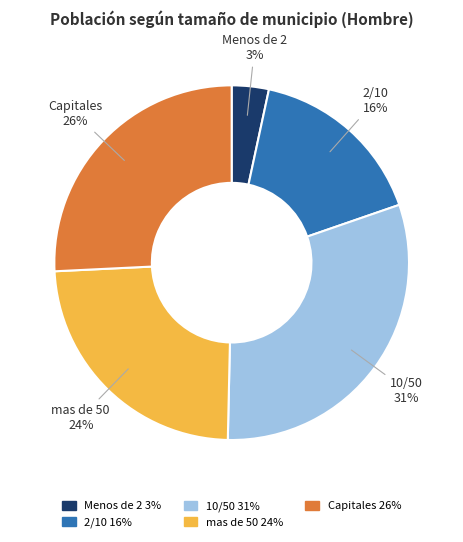

Which slice is the largest?

10/50